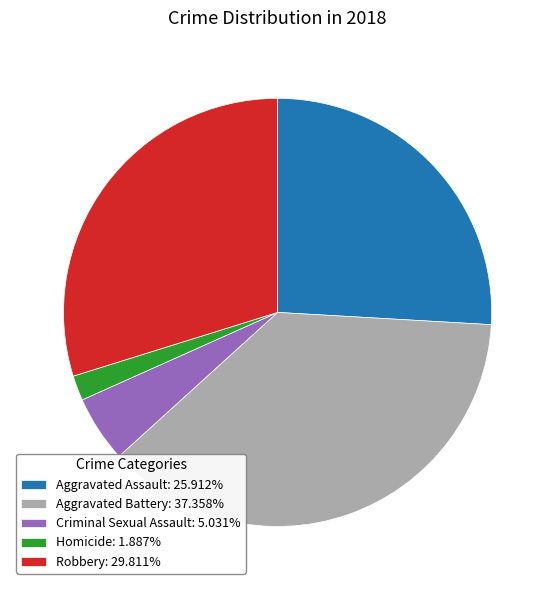

What is the smallest slice in the pie chart?

Homicide